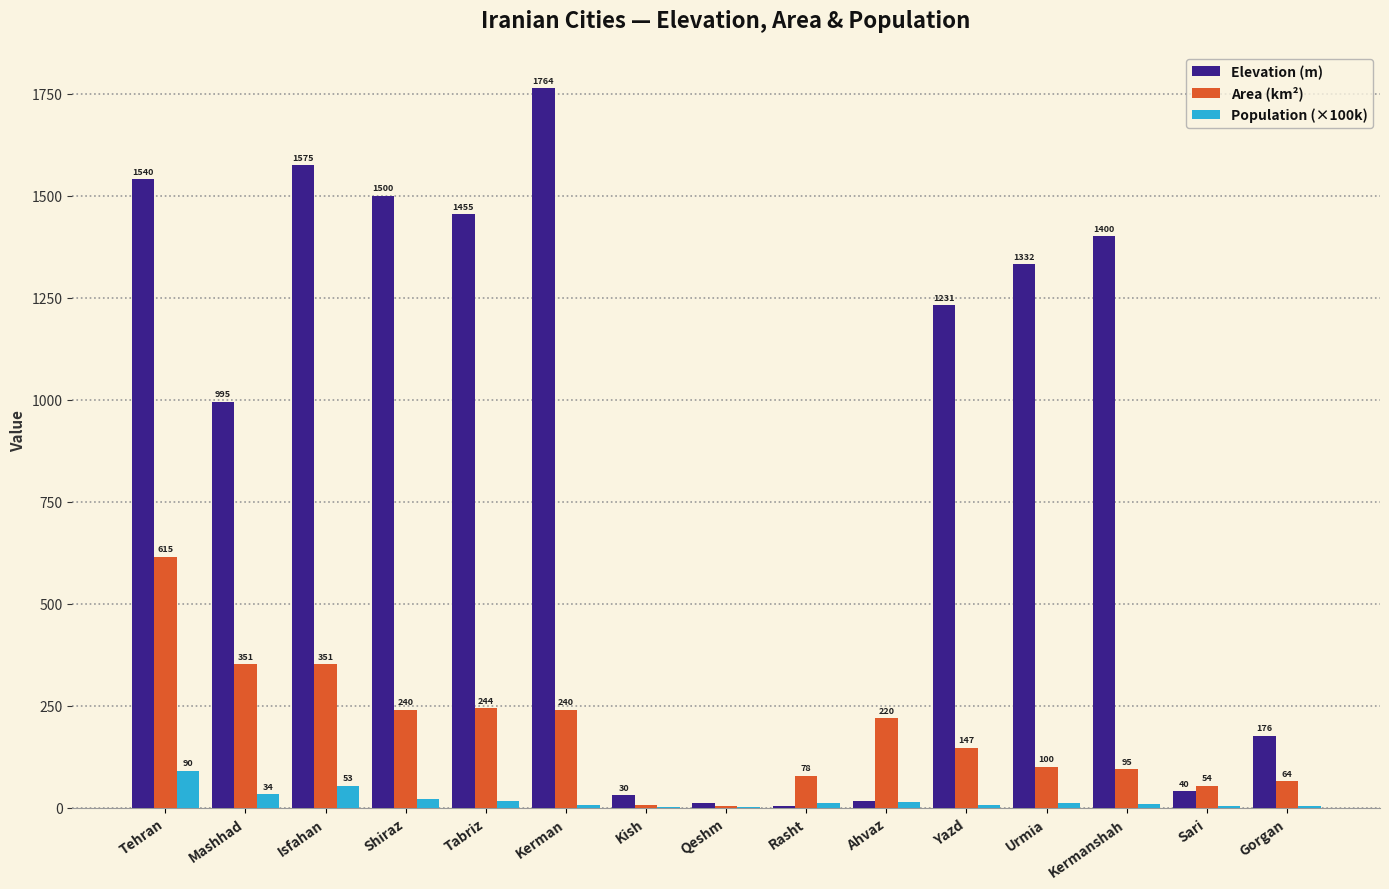

Which series has the widest spread of values?

Elevation (m)